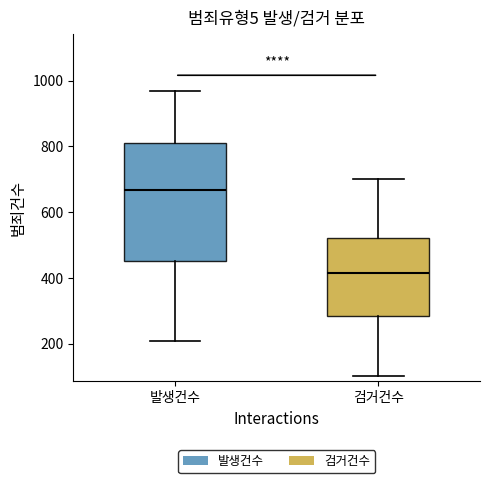

Which box has the highest median line?

발생건수